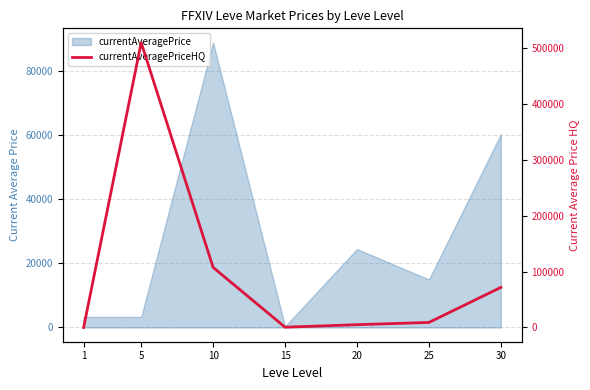

Where does the data first go above 9000?

5